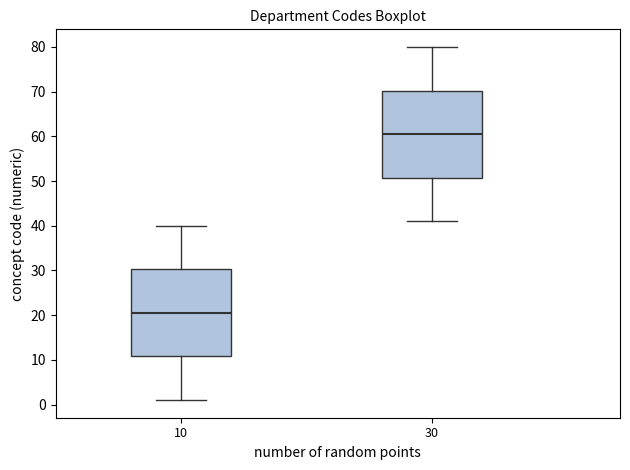

Reading left to right, transcribe this box plot: for each box, give where its median line is, the range the box spans, and where its two whiskers end, as read against the y-axis. The values are not printed on the chart, so give them approximately, as read against the axis.

10: median 21, box 11 to 30, whiskers 1 to 40
30: median 61, box 51 to 70, whiskers 41 to 80